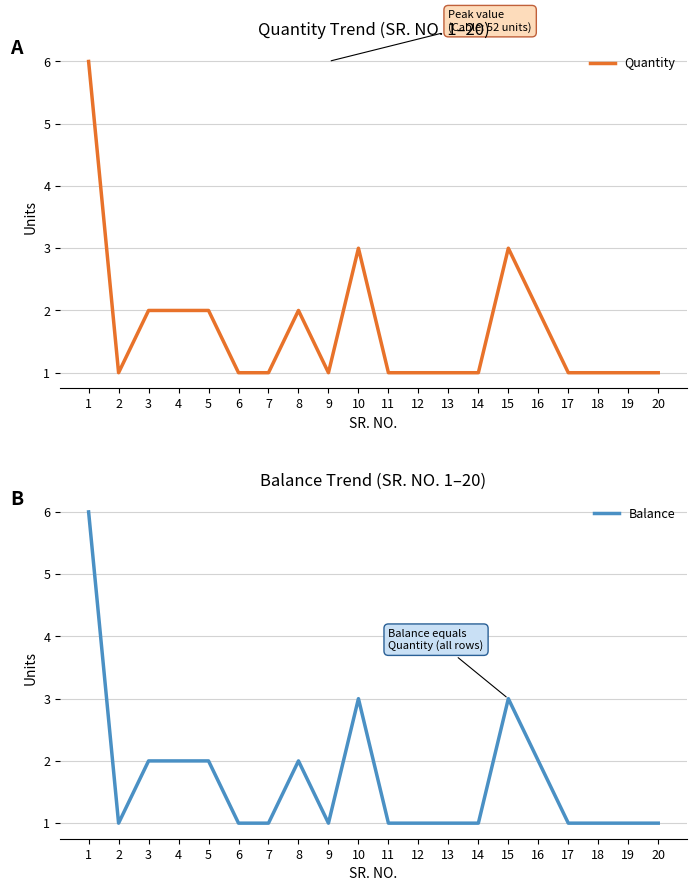

Which series has the largest total across all categories?

Quantity